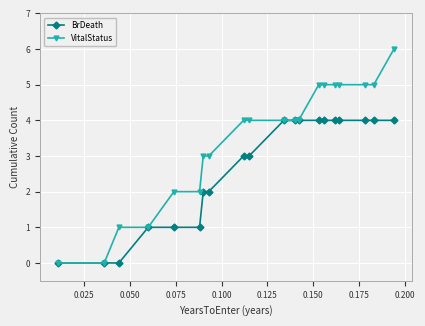

Count the BrDeath values in the range 1 to 4.

17